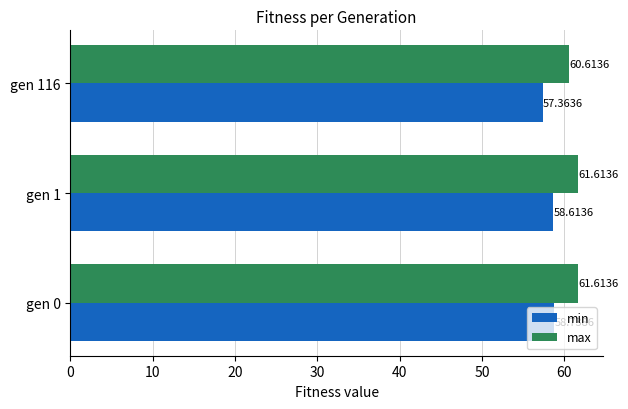

Which series has the largest total across all categories?

max